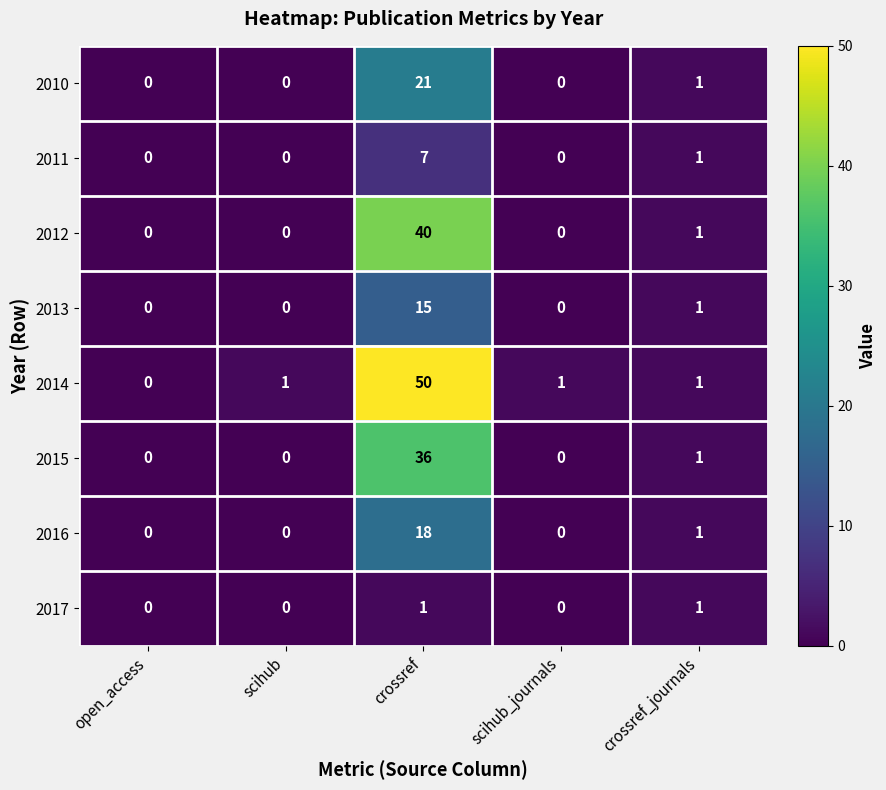

What is the difference between the maximum and second lowest values in the 2014 series?

49